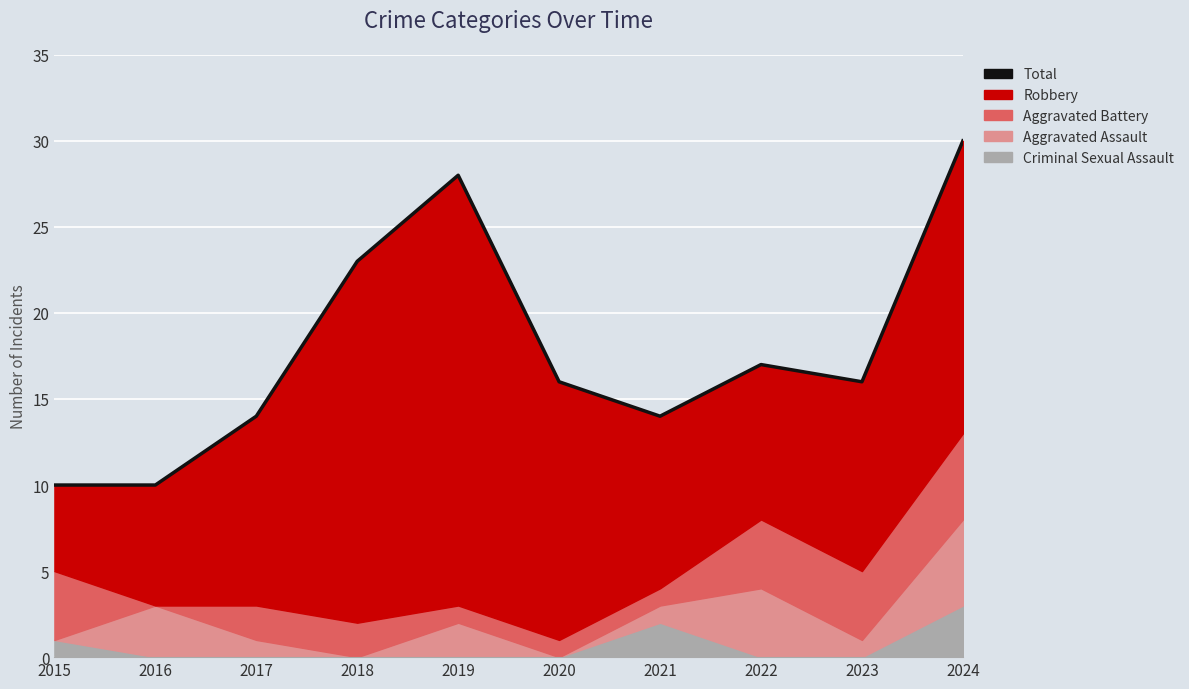

Rank the categories by value from lowest to highest.

2015, 2016, 2017, 2021, 2020, 2023, 2022, 2018, 2019, 2024